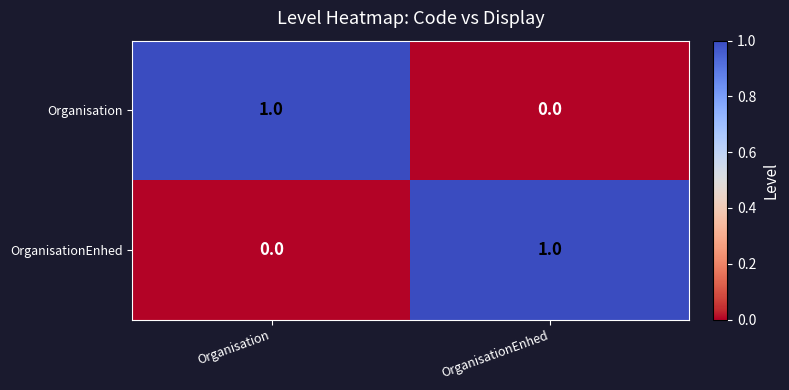

Reading left to right, what are all the values shown in this chart?

Organisation: Organisation=1	OrganisationEnhed=0
OrganisationEnhed: Organisation=0	OrganisationEnhed=1